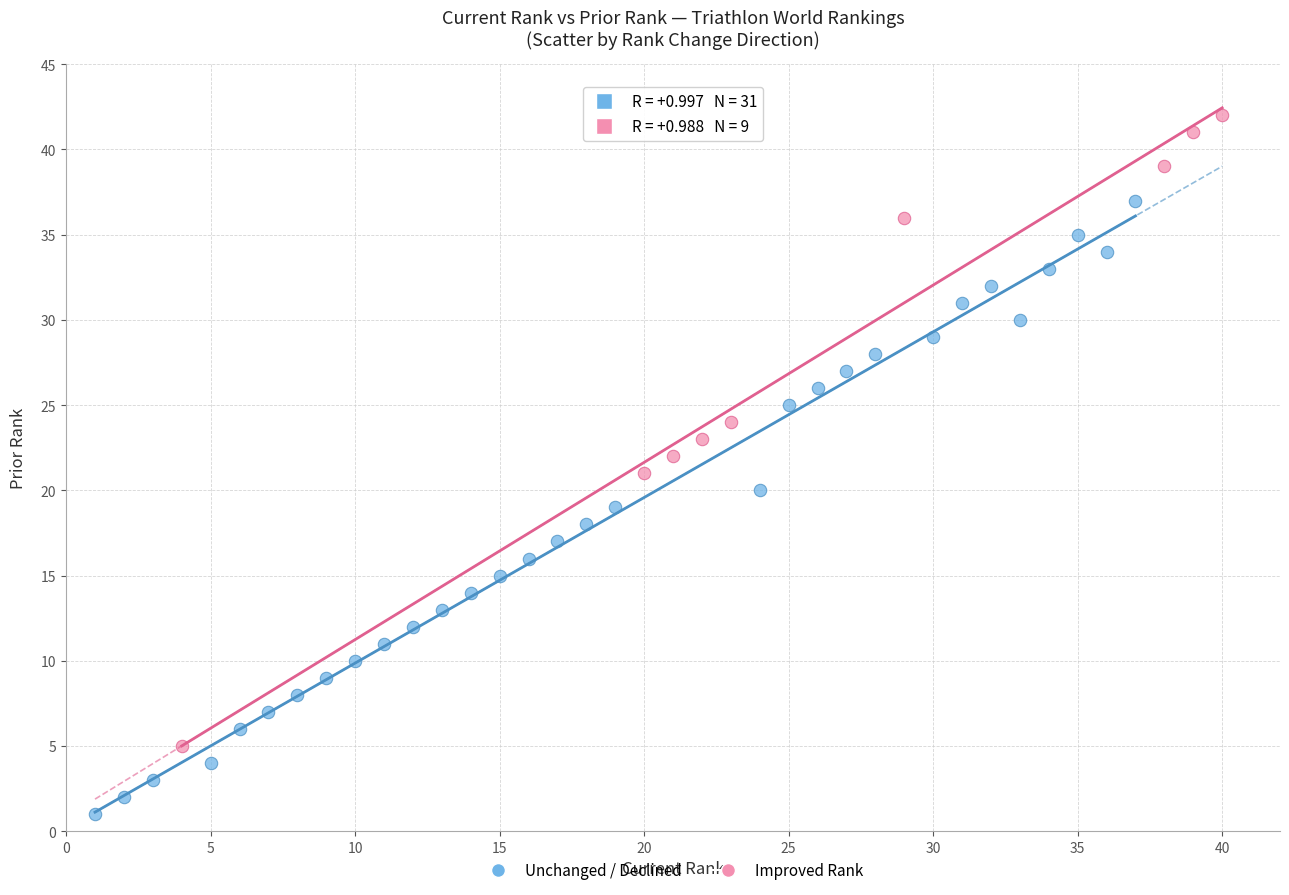

Which series contains the lowest Y value?

Unchanged / Declined